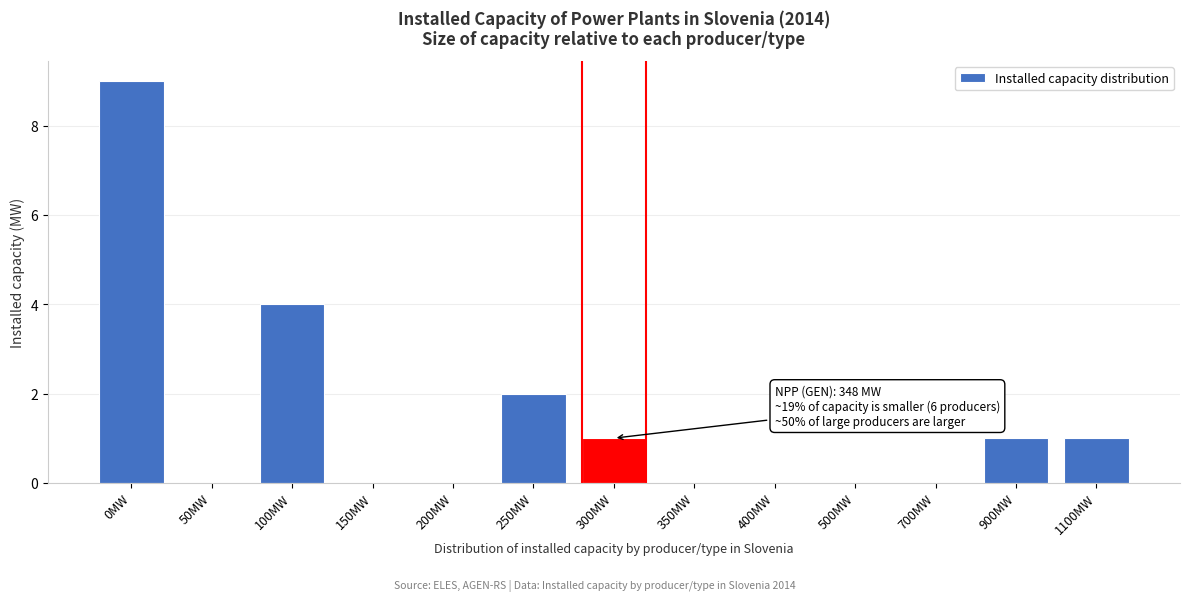

Reading left to right, list all the values displayed in this chart.

0MW=9	50MW=0	100MW=4	150MW=0	200MW=0	250MW=2	300MW=1	350MW=0	400MW=0	500MW=0	700MW=0	900MW=1	1100MW=1